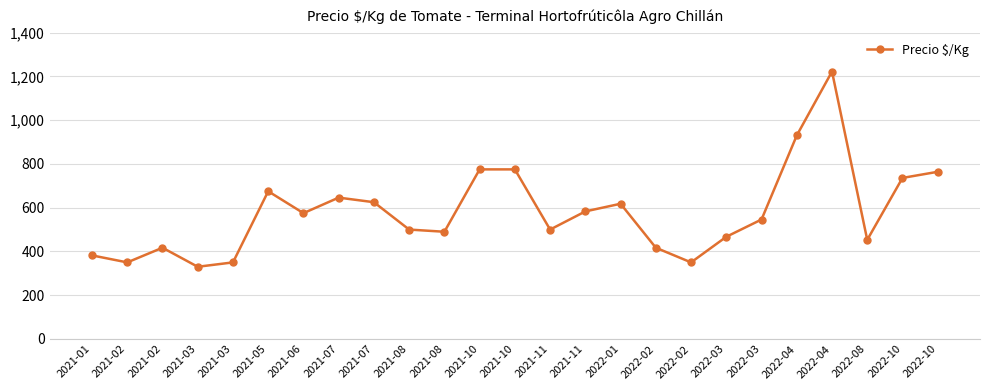

Reading left to right, extract all data points from this chart.

382	350	417	330	350	675	575	646	625	500	490	775	775	500	583	618	417	350	467	546	930	1222	453	736	764